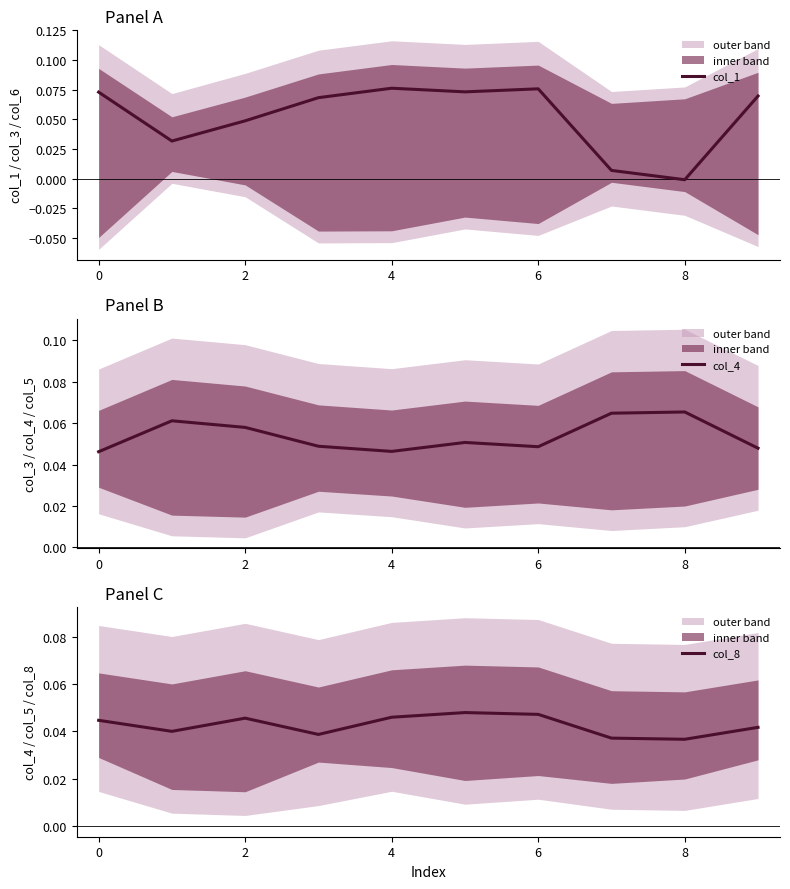

How many data points does each series have?

10